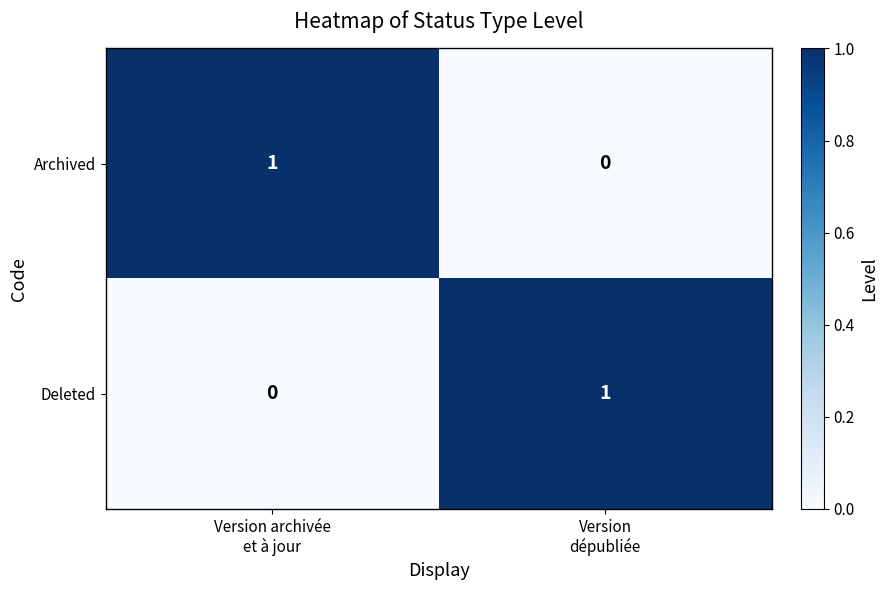

Reading right to left, what are all the values shown in this chart?

Archived: 0	1
Deleted: 1	0